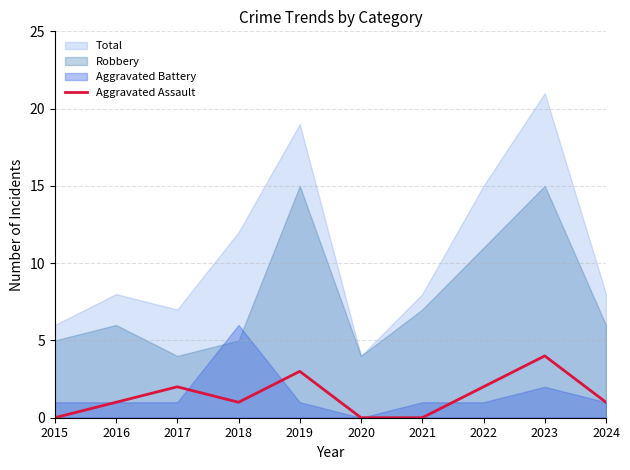

The value of Aggravated Assault at 2016 is 2. True or false?

False